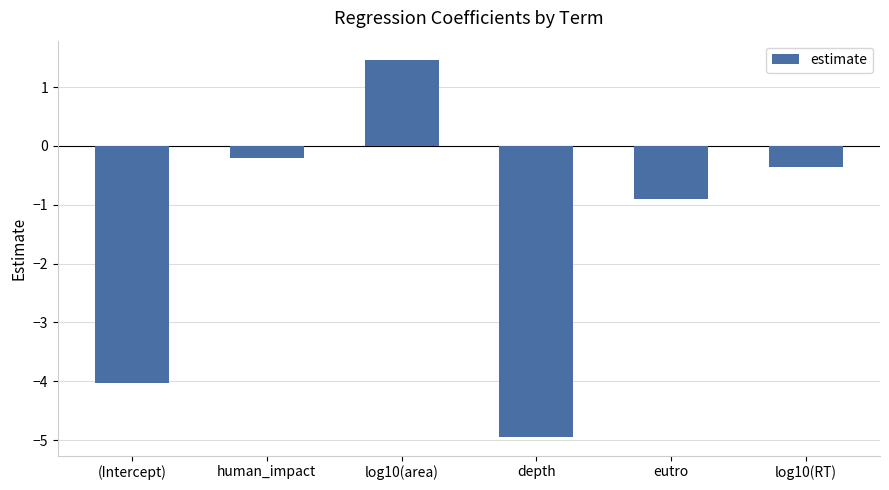

What is the smallest value displayed?

-4.9